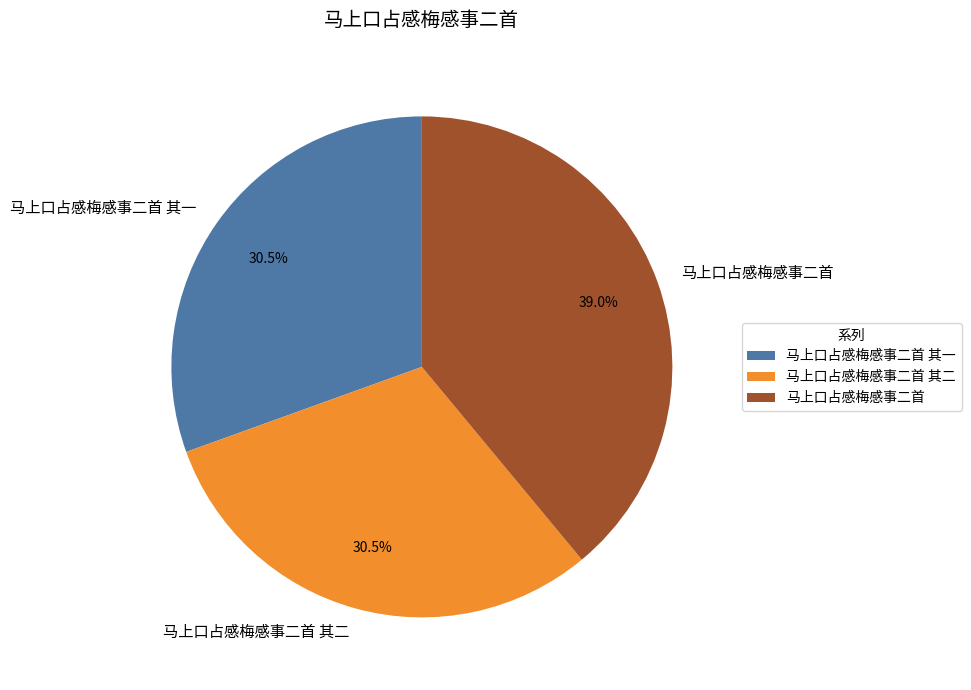

Is there a majority slice in this chart?

No